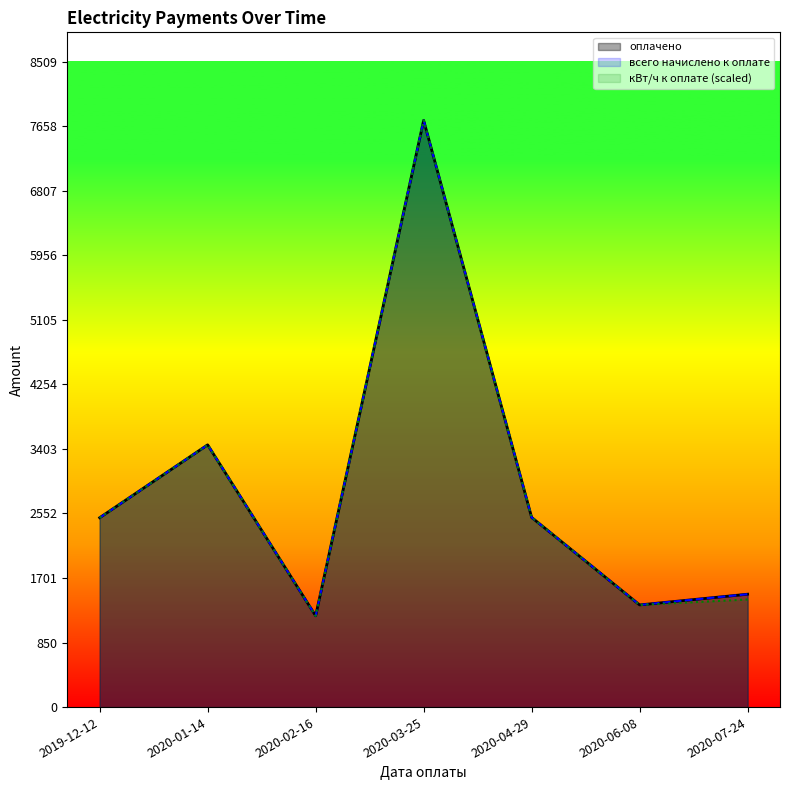

What are all the series names shown in the legend?

оплачено, всего начислено к оплате, кВт/ч к оплате (scaled)